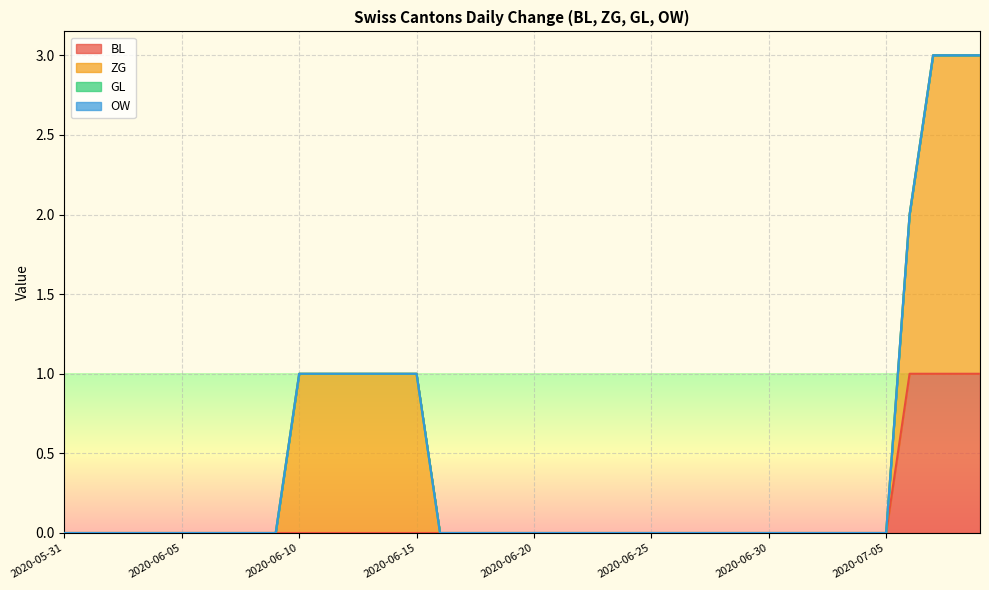

At how many categories does at least one series exceed 1?

3